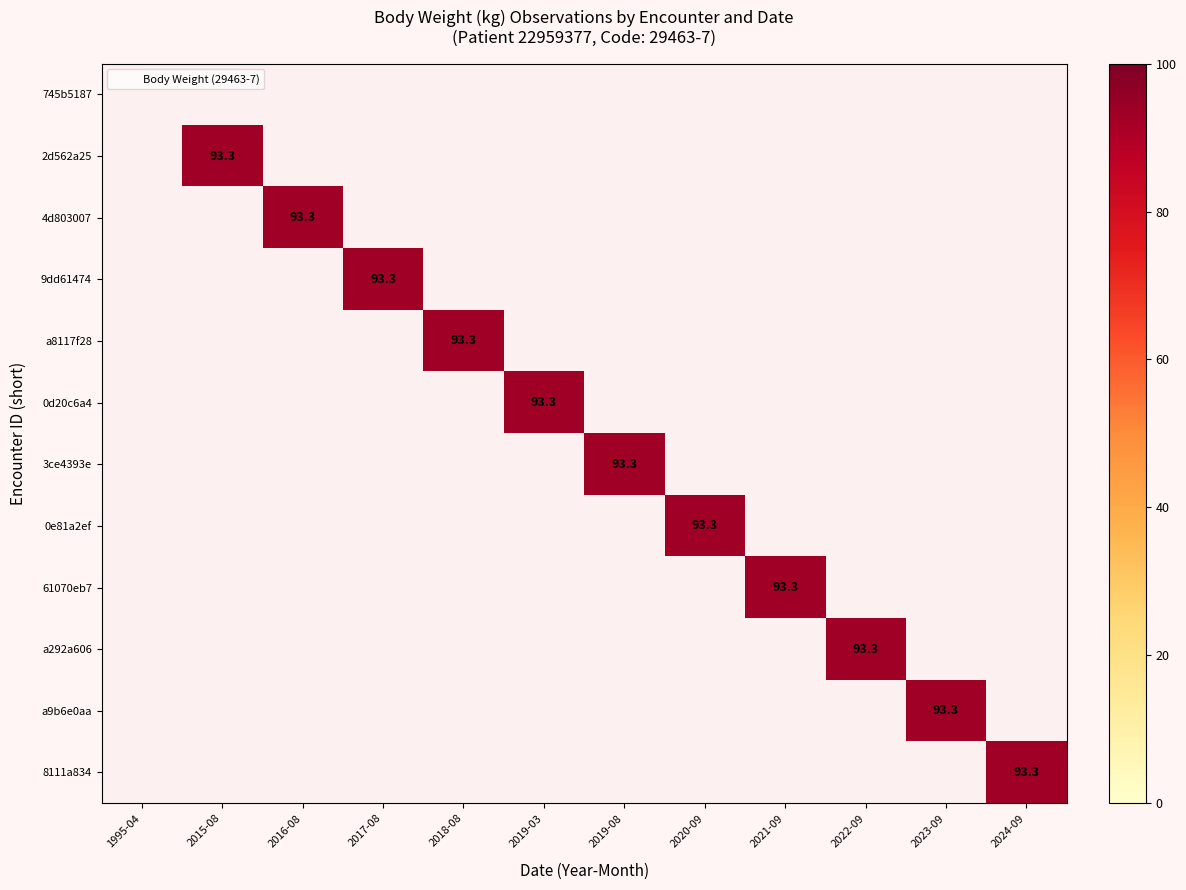

At which category does the chart reach its minimum across all series?

2015-08